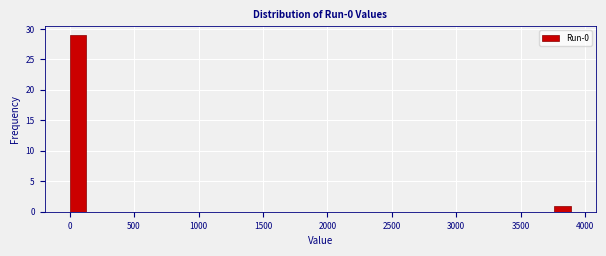

Read against the x-axis, roughly where is the centre of the tallest bar?

50